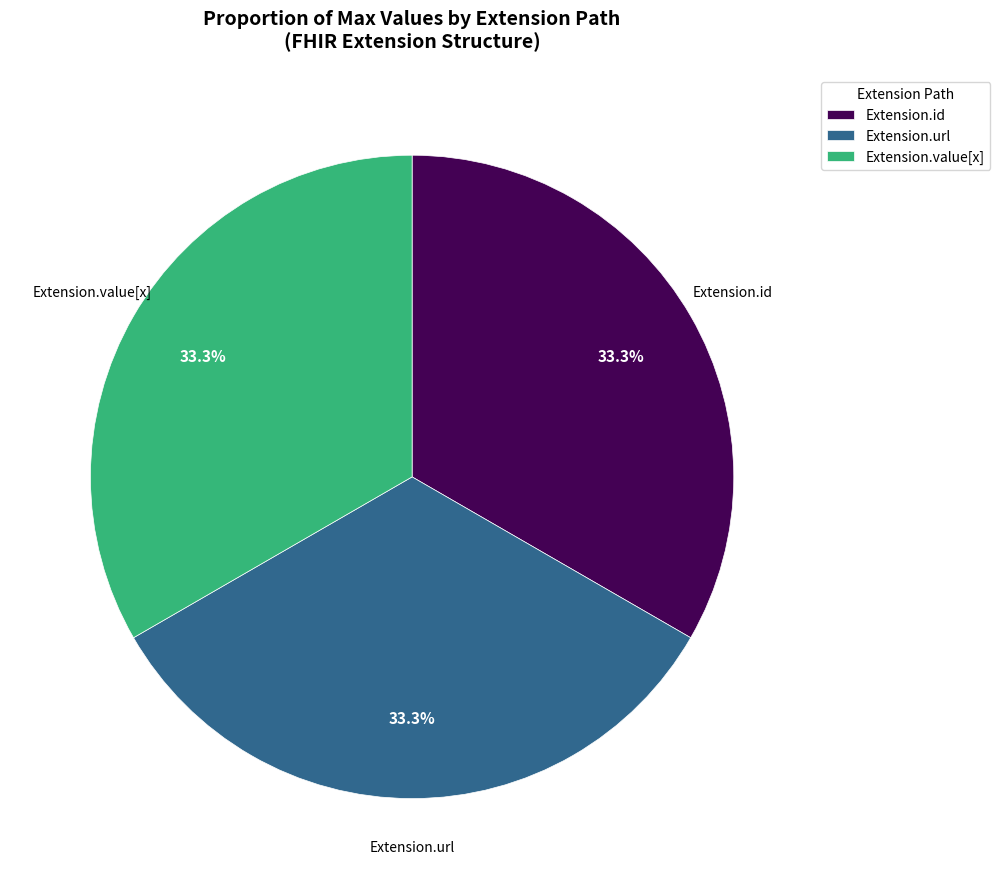

To the nearest percent, what is the average slice percentage?

33%